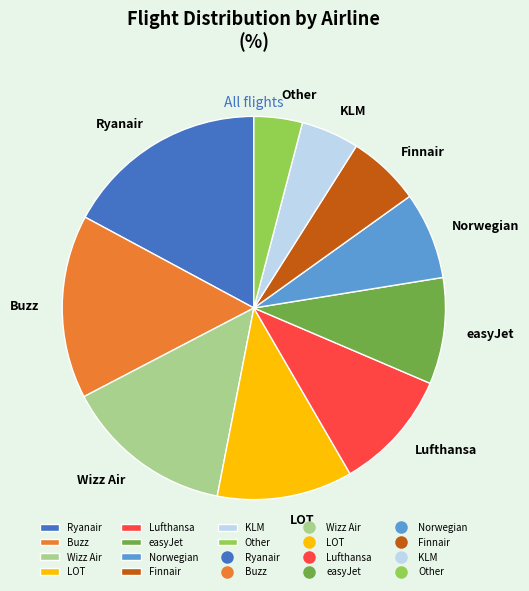

Which category has the smallest portion of the pie?

Other